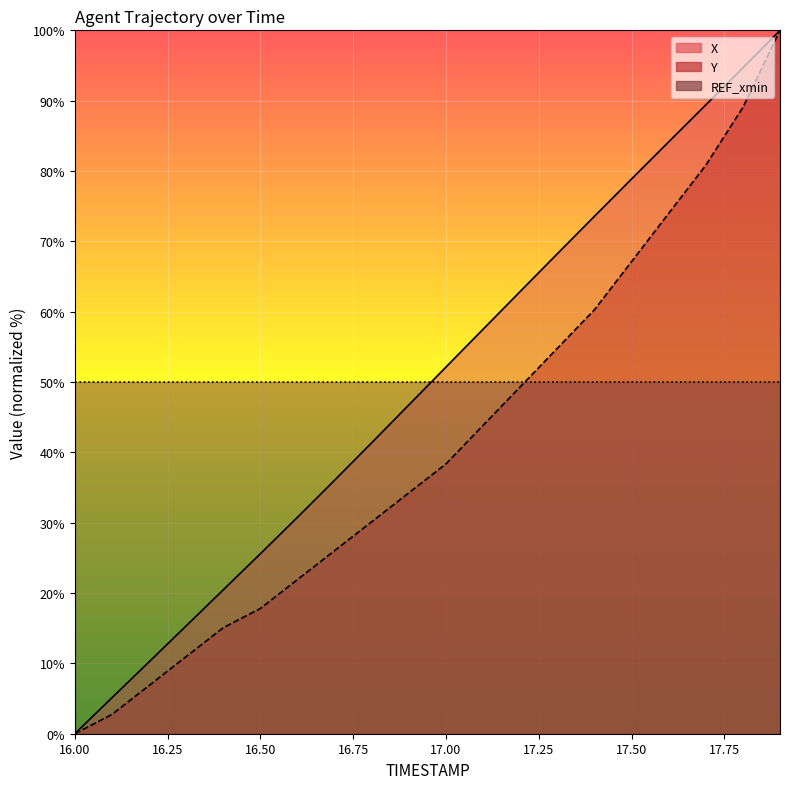

What is the difference between the highest and lowest values at 16.4?

5.4